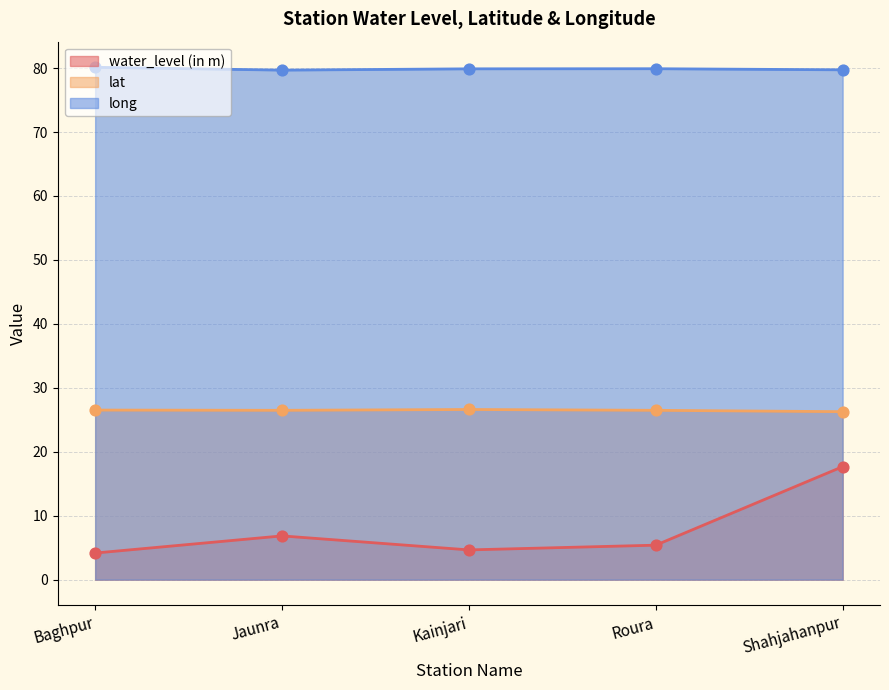

Which series has the largest total across all categories?

long